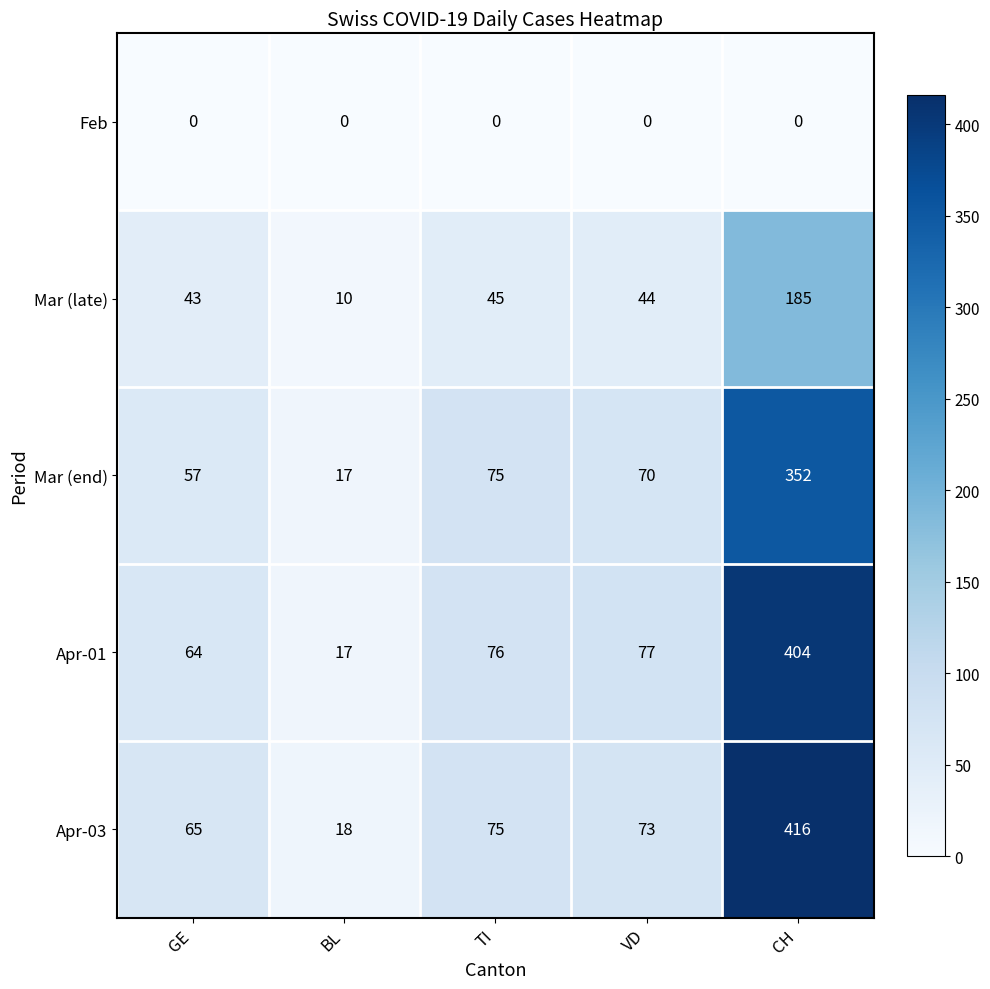

Which series has the widest spread of values?

Apr-03